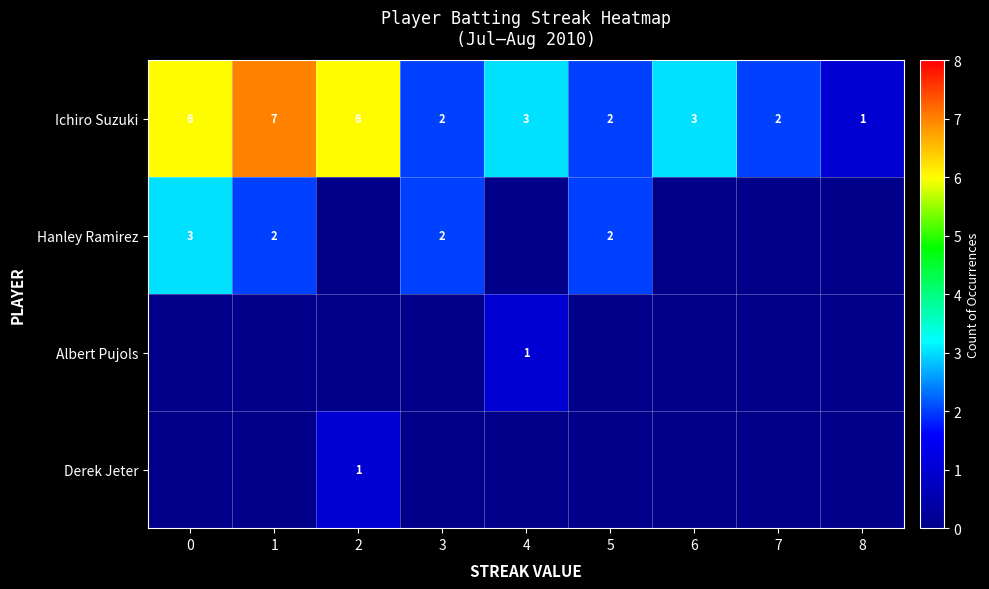

The Ichiro Suzuki series shows 1 at 6. True or false?

False